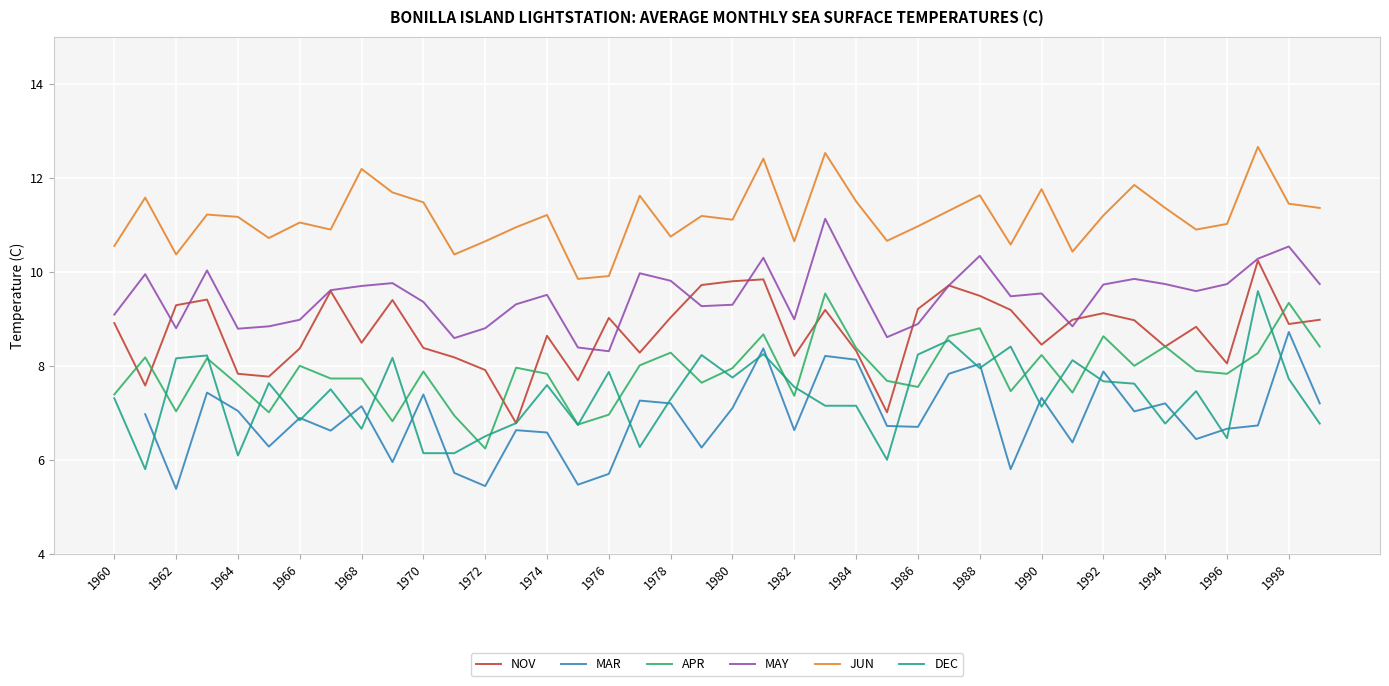

What is the greatest value displayed?

12.7